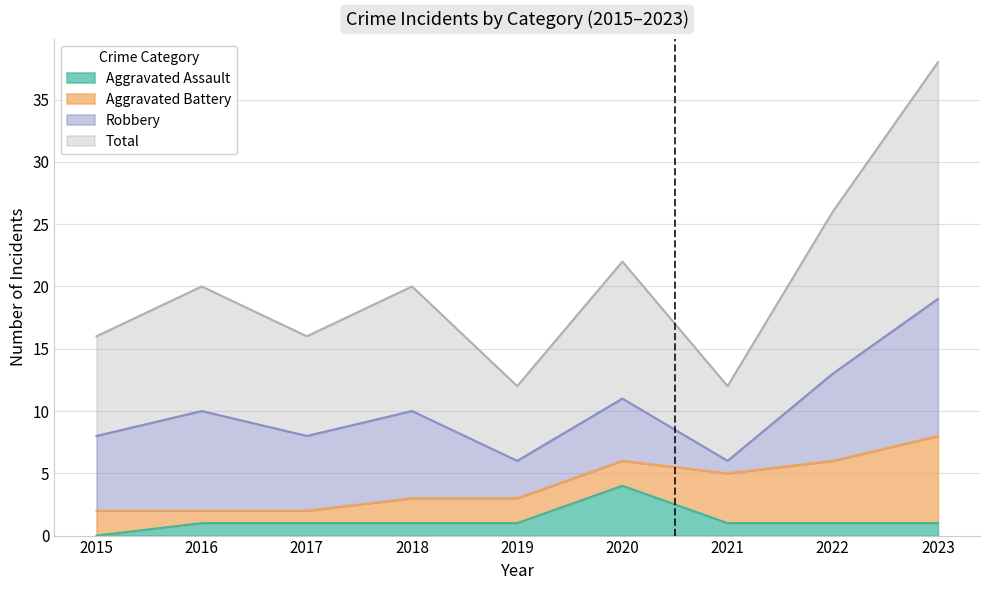

What is the highest value of the Aggravated Assault series?

4